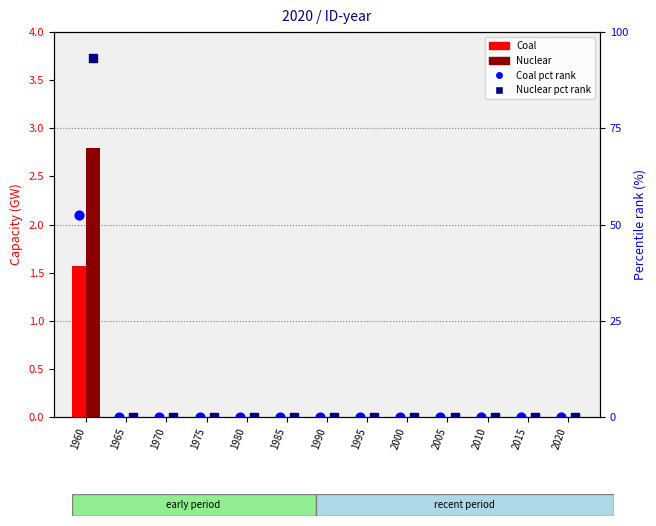

At which category is the sum across all series the highest?

1960